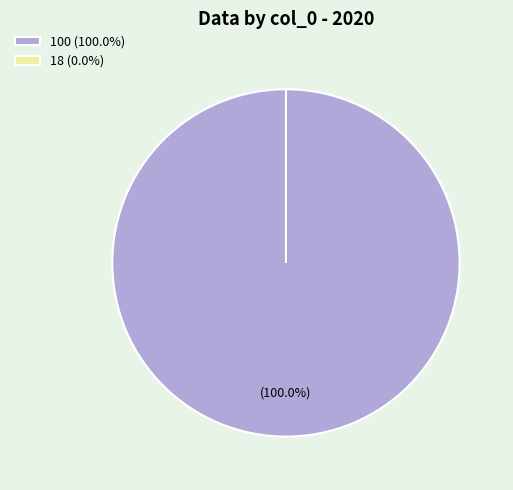

Rank the categories by value from highest to lowest.

100, 18